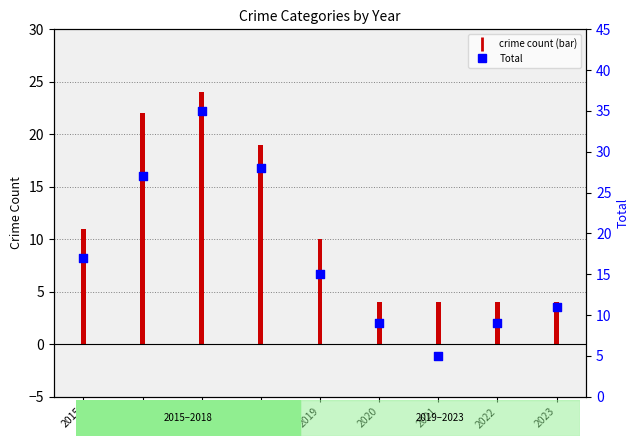

What is the change in value from 2019 to 2022?

-6